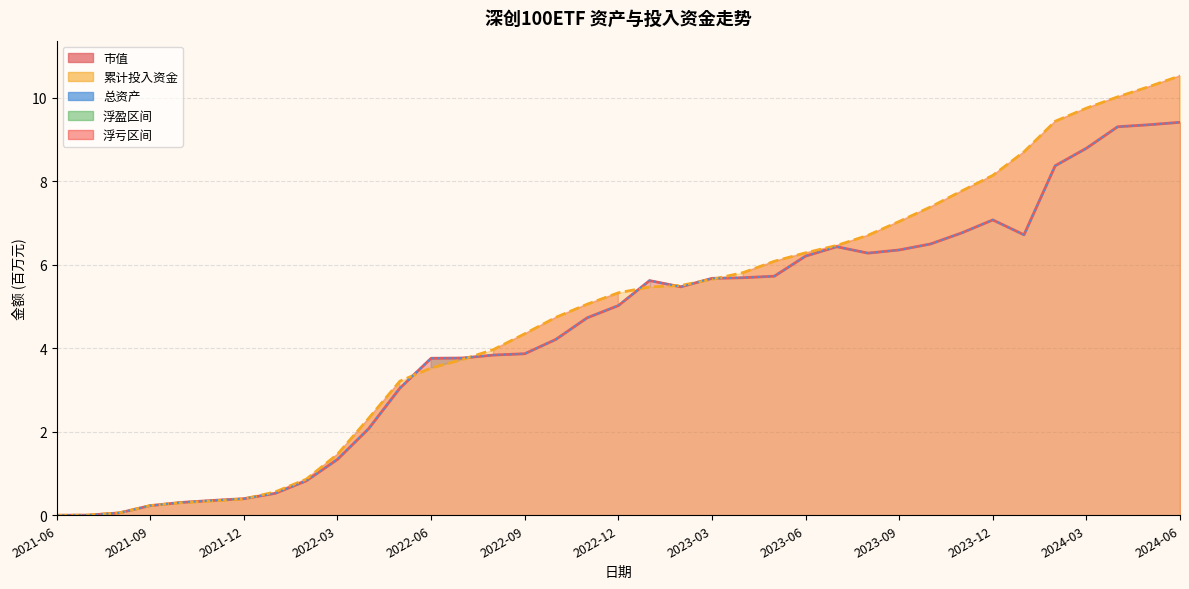

Where is the first local maximum?

19